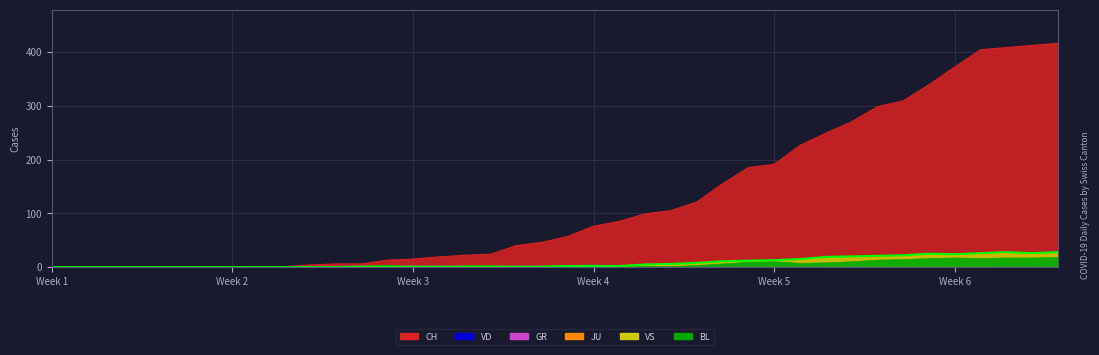

What are all the series names shown in the legend?

CH, VD, GR, JU, VS, BL